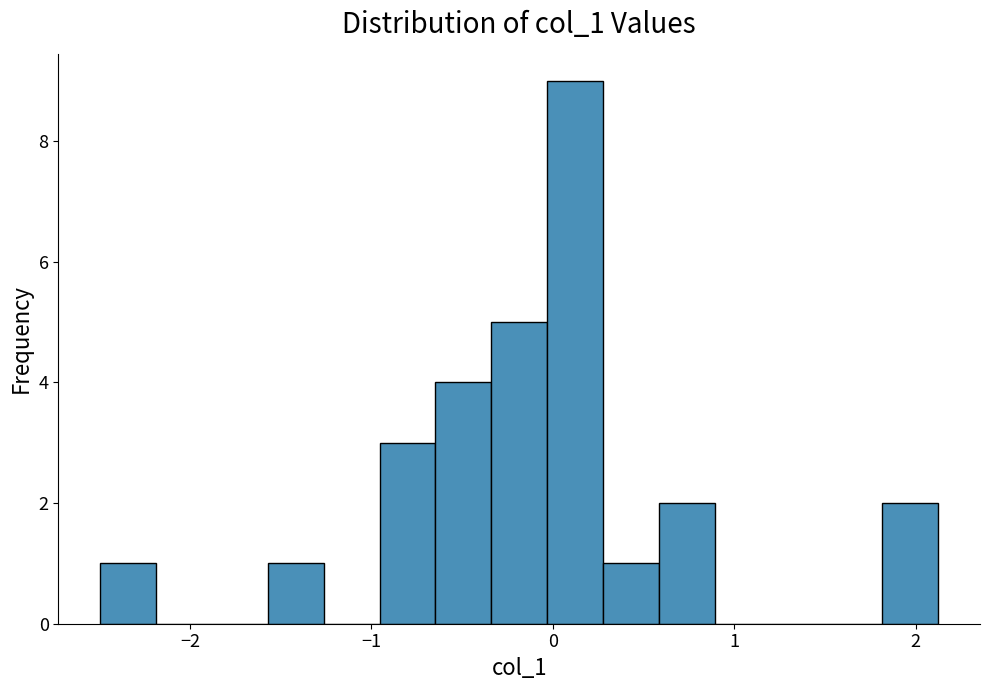

Around what value on the x-axis is the tallest bar? Give the approximate position of its centre, as read against the axis.

0.1